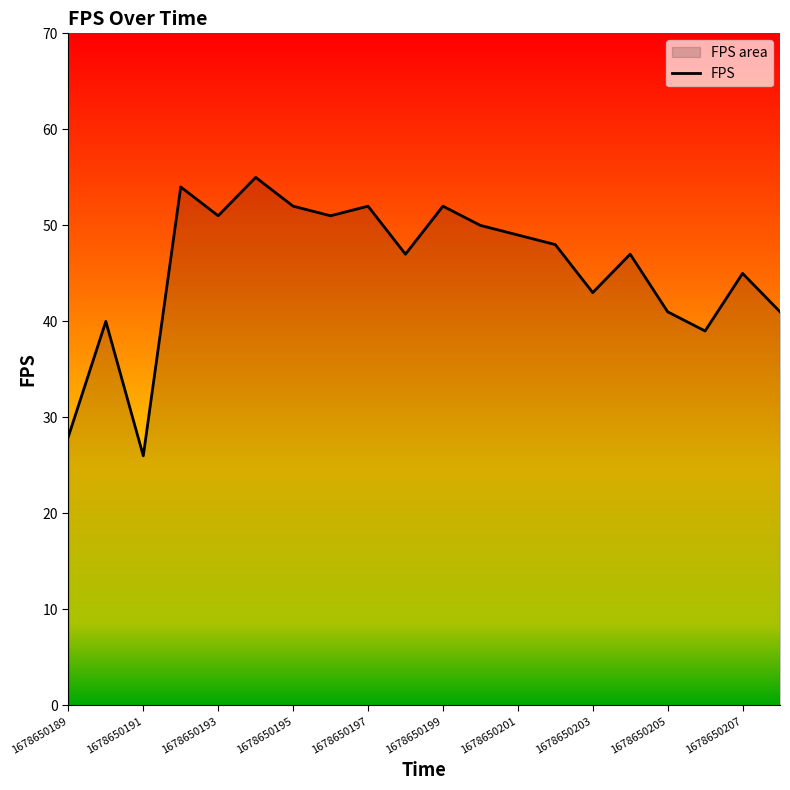

What is the value of the 13th point from the left?

49